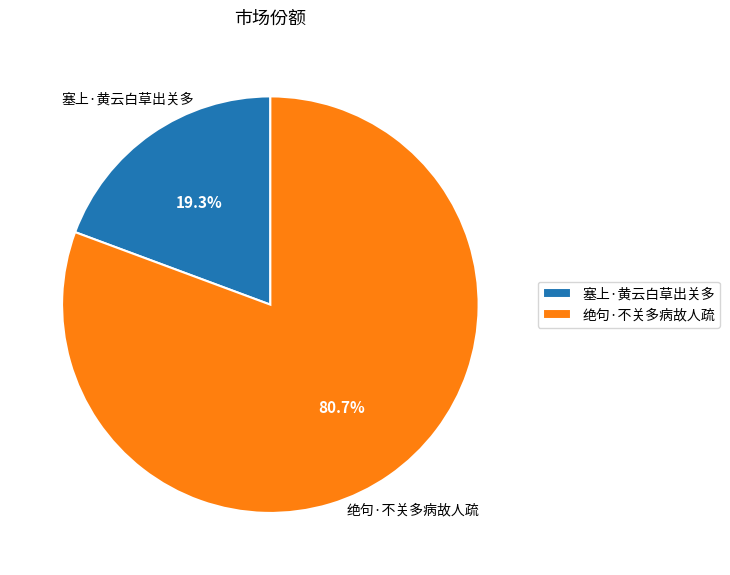

What percentage is the 绝句·不关多病故人疏 slice, to the nearest percent?

81%